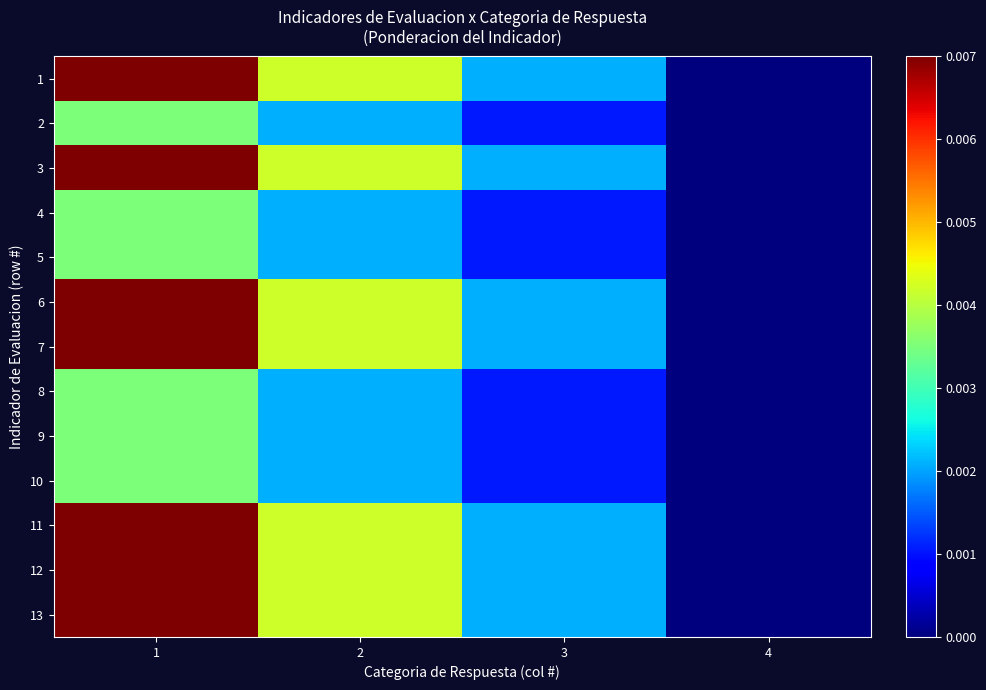

Is the value of 8 at 3 greater than the value of 9 at 2?

No